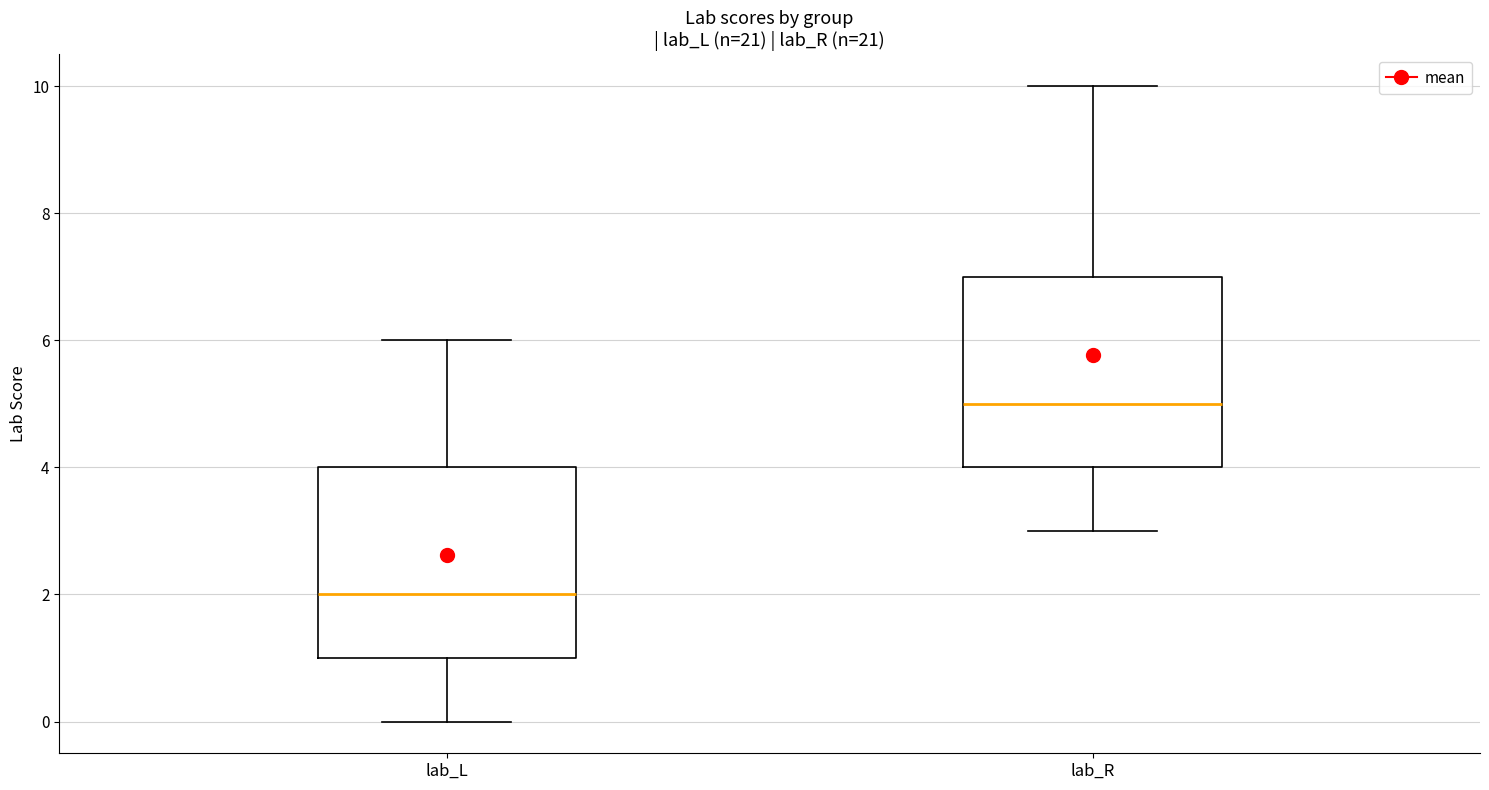

Where does the median line of the box for lab_R sit on the y-axis? The values are not printed on the chart, so give them approximately, as read against the axis.

5